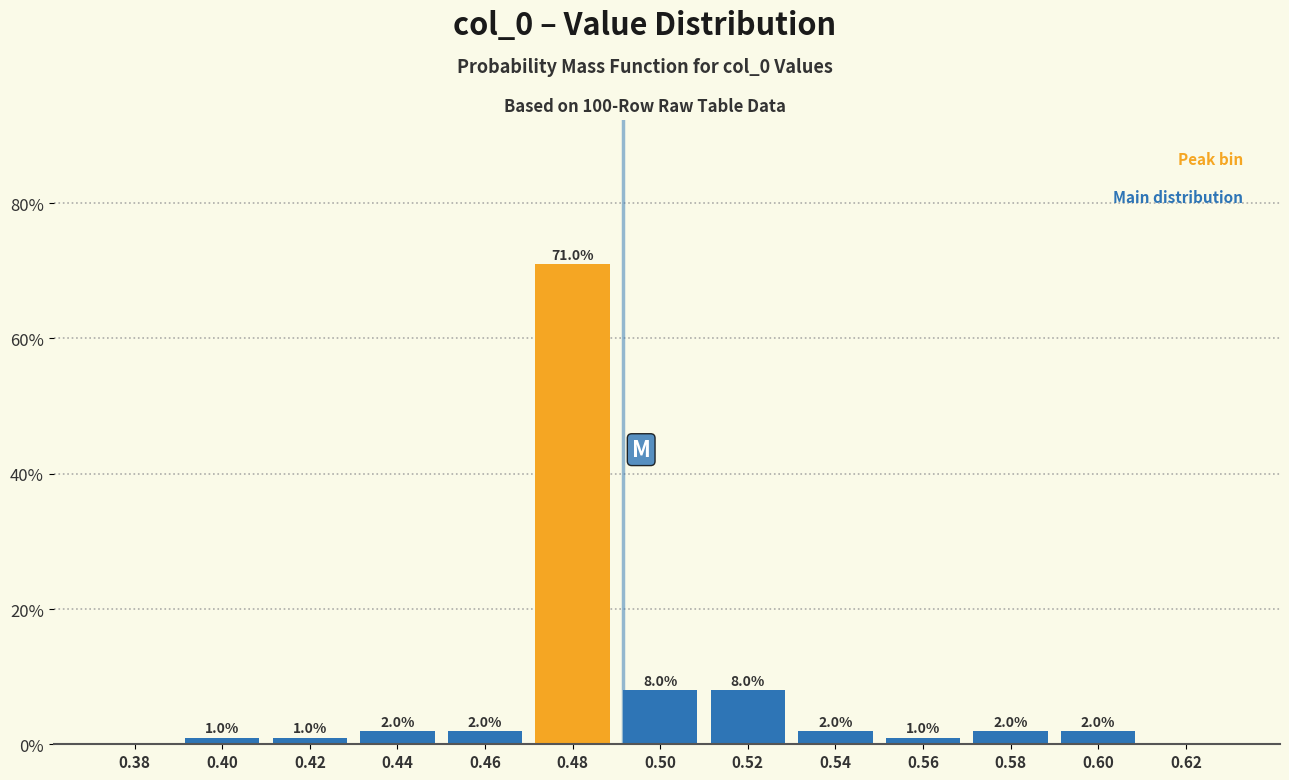

Reading right to left, what are all the values shown in this chart?

0.62=0	0.60=2	0.58=2	0.56=1	0.54=2	0.52=8	0.50=8	0.48=71	0.46=2	0.44=2	0.42=1	0.40=1	0.38=0